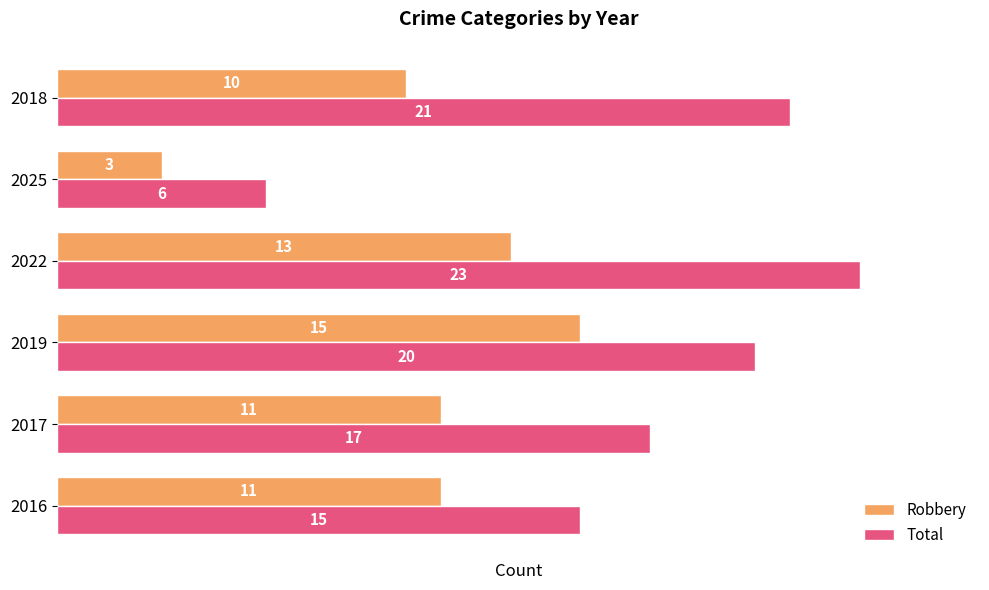

Is it true that Robbery equals 5 at 2016?

False